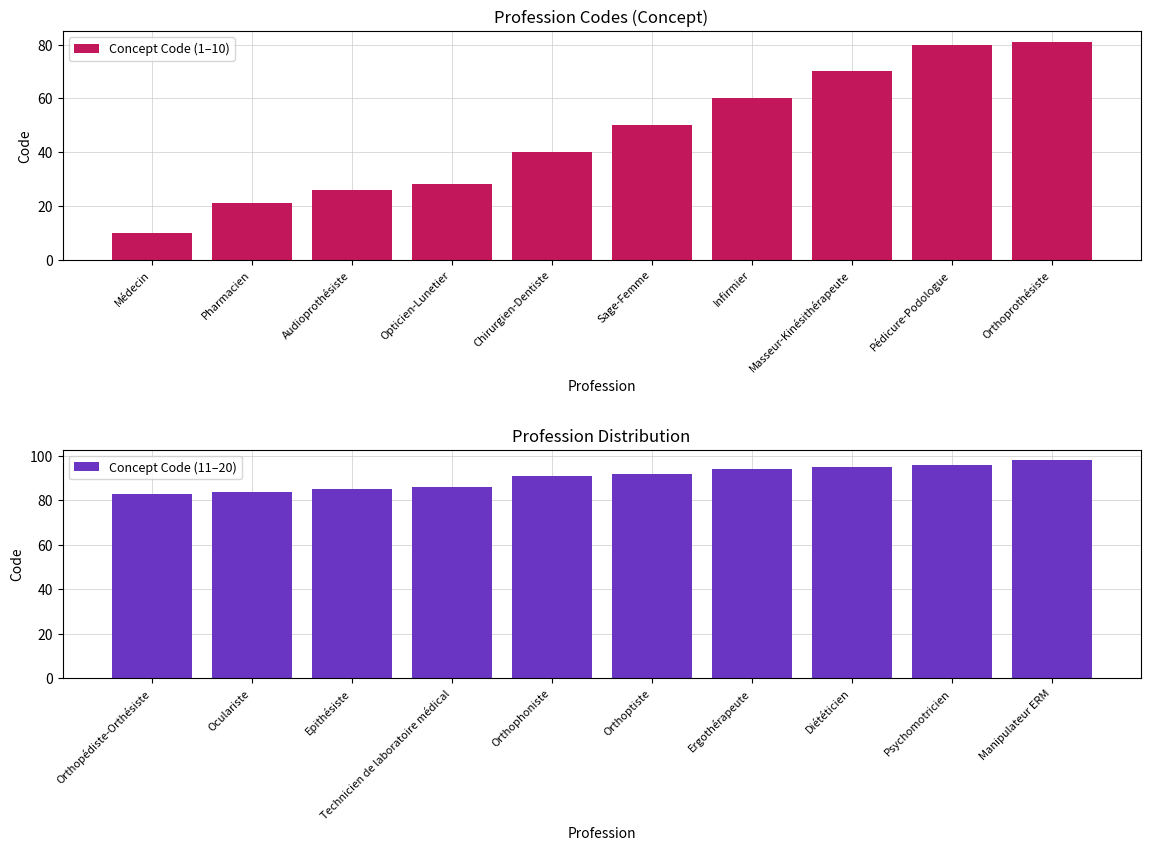

What are all the series names shown in the legend?

Concept Code (1–10), Concept Code (11–20)